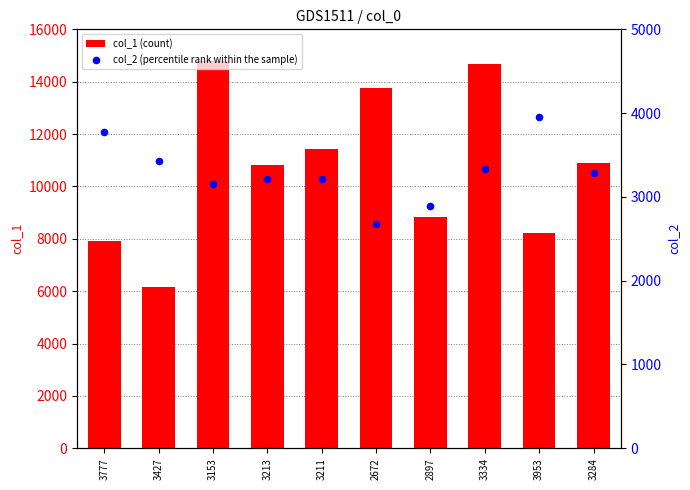

Which series contains the highest Y value?

col_1 (count)